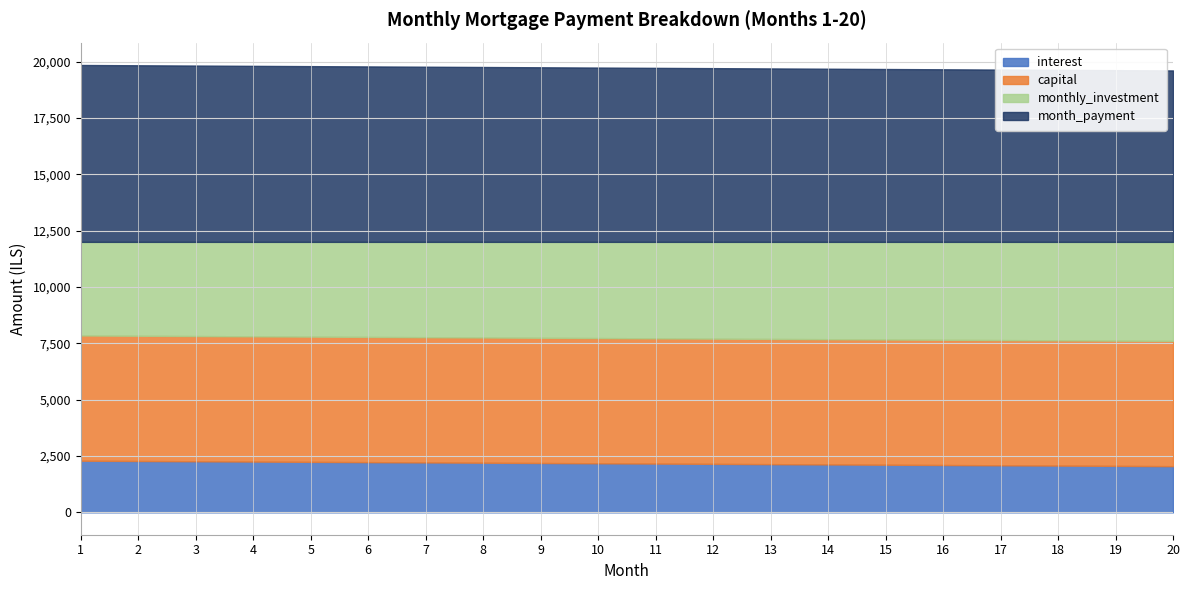

Reading left to right, list all the values displayed in this chart.

interest: 1=2291.7	2=2278.9	3=2266.2	4=2253.5	5=2240.7	6=2228.0	7=2215.3	8=2202.6	9=2189.8	10=2177.1	11=2164.3	12=2151.6	13=2138.9	14=2126.2	15=2113.4	16=2100.7	17=2088.0	18=2075.2	19=2062.5	20=2049.8
capital: 1=5555.6	2=5555.6	3=5555.6	4=5555.6	5=5555.6	6=5555.6	7=5555.6	8=5555.6	9=5555.6	10=5555.6	11=5555.6	12=5555.6	13=5555.6	14=5555.6	15=5555.6	16=5555.6	17=5555.6	18=5555.6	19=5555.6	20=5555.6
monthly_investment: 1=4152.8	2=4165.5	3=4178.2	4=4191.0	5=4203.7	6=4216.4	7=4229.2	8=4241.9	9=4254.6	10=4267.4	11=4280.1	12=4292.8	13=4305.6	14=4318.3	15=4331.0	16=4343.8	17=4356.5	18=4369.2	19=4381.9	20=4394.7
month_payment: 1=7847.2	2=7834.5	3=7821.8	4=7809.0	5=7796.3	6=7783.6	7=7770.8	8=7758.1	9=7745.4	10=7732.6	11=7719.9	12=7707.2	13=7694.4	14=7681.7	15=7669.0	16=7656.2	17=7643.5	18=7630.8	19=7618.1	20=7605.3